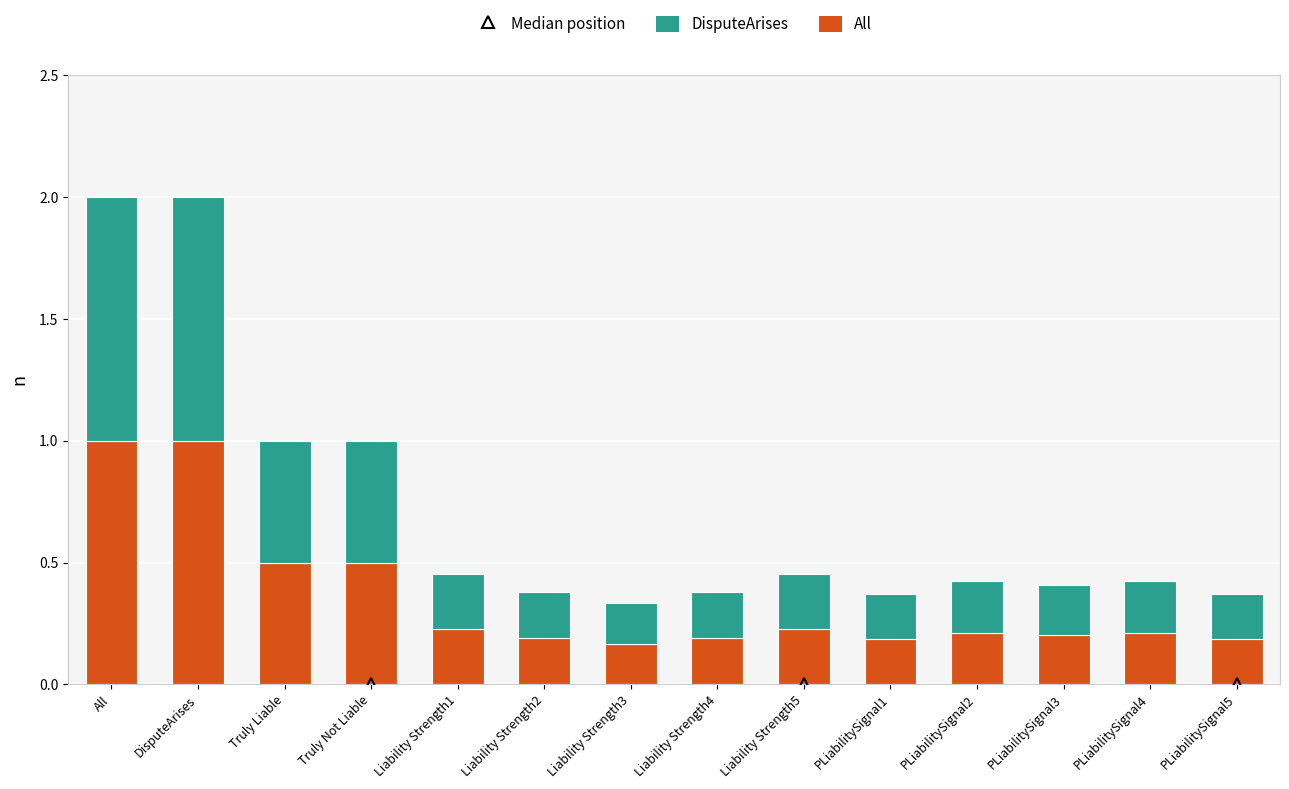

What is the total value across all series at PLiabilitySignal2?

0.4